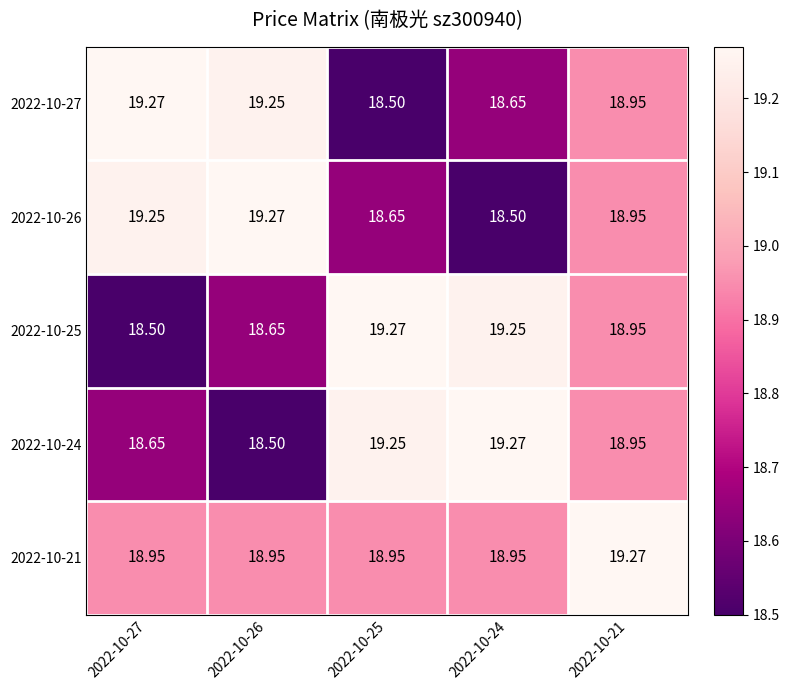

Is the value of 2022-10-21 at 2022-10-25 greater than the value of 2022-10-26 at 2022-10-27?

No